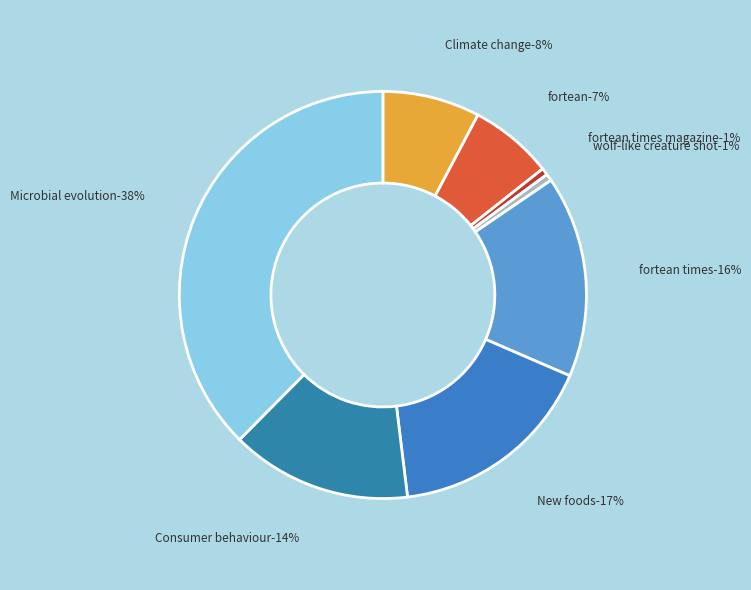

Is it true that Consumer behaviour is 9% of the pie?

False